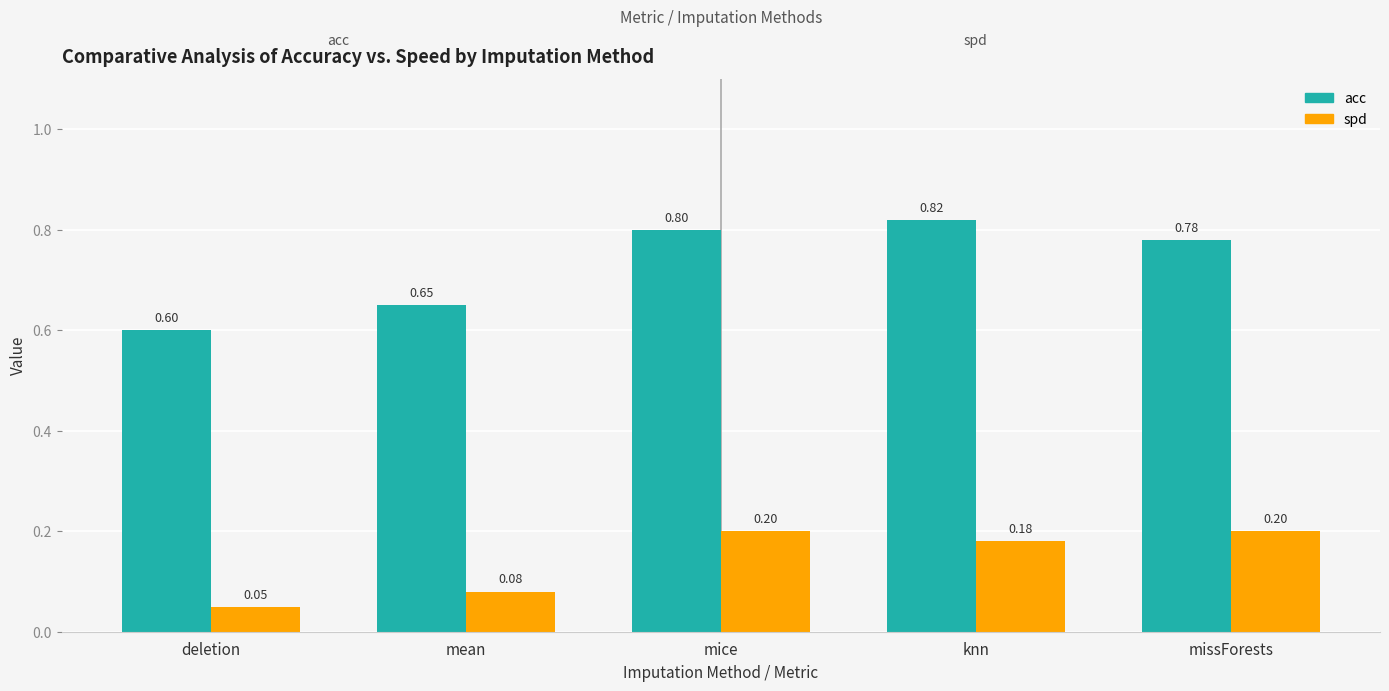

Rank the series by their average value, from highest to lowest.

acc, spd